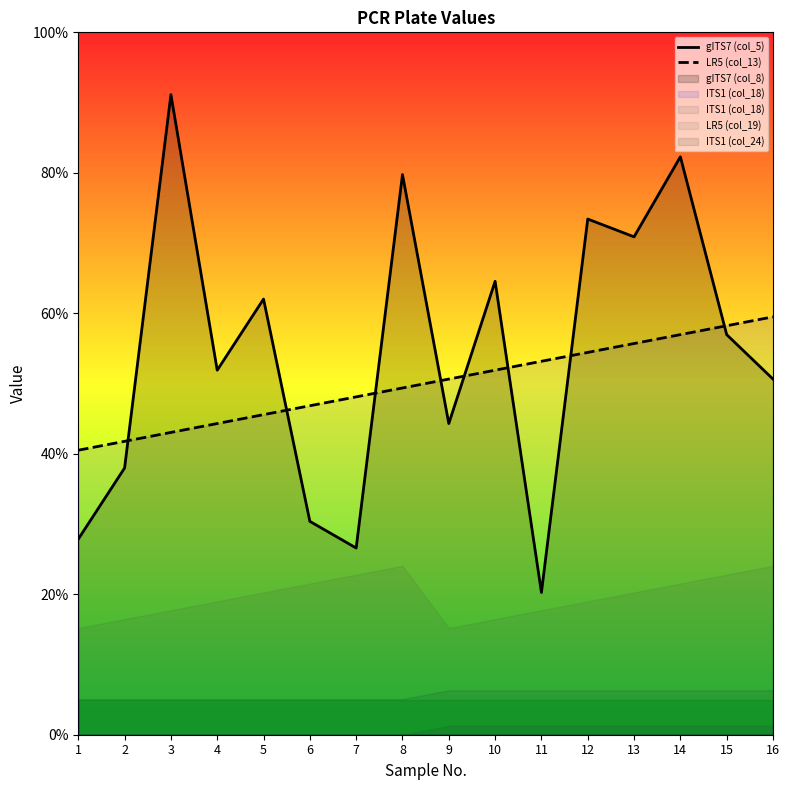

Is the value of gITS7 (col_5) at 16 greater than the value of LR5 (col_13) at 5?

Yes